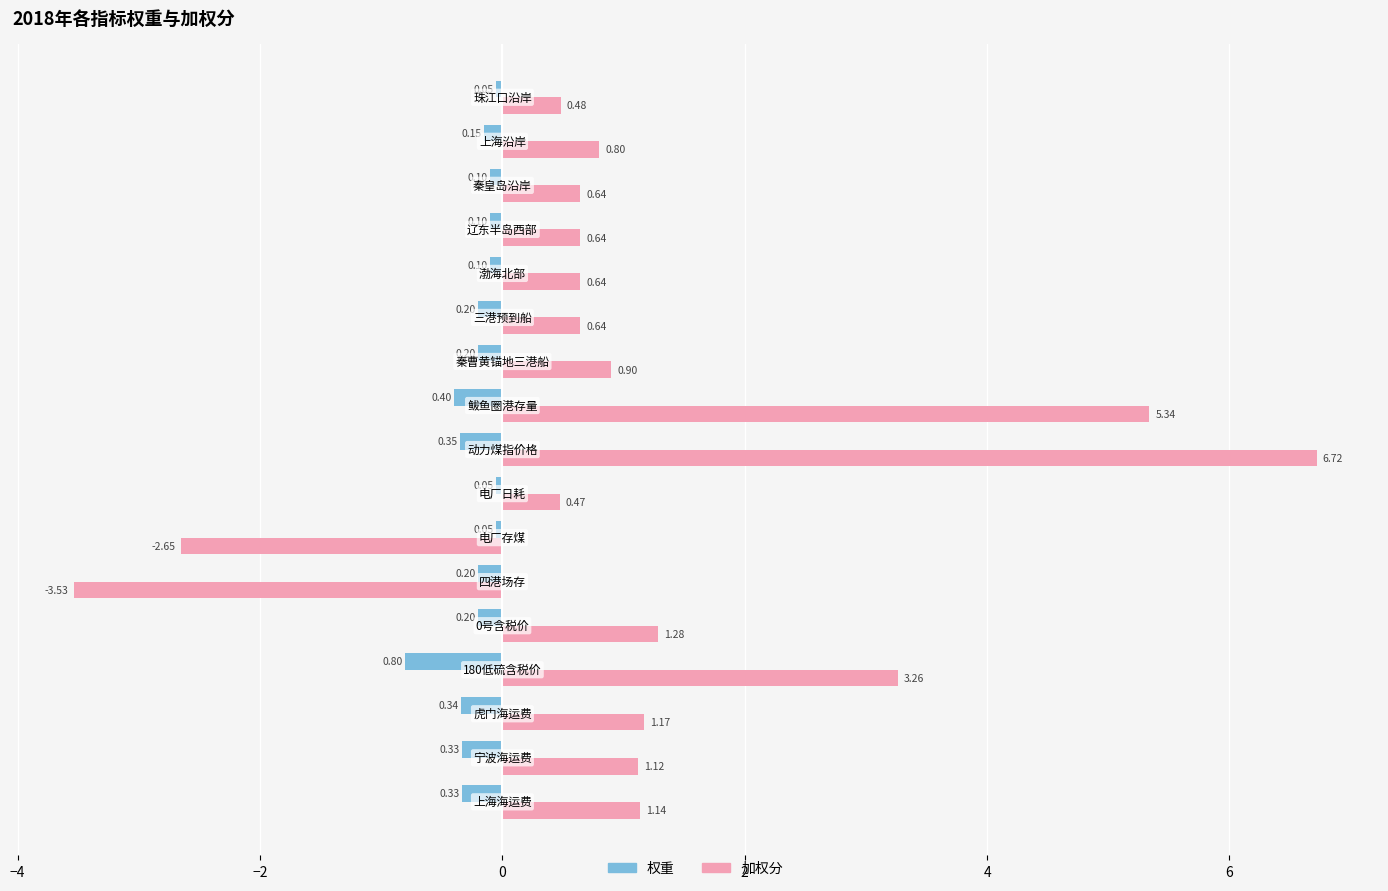

What is the sum of all 加权分 values?

19.1